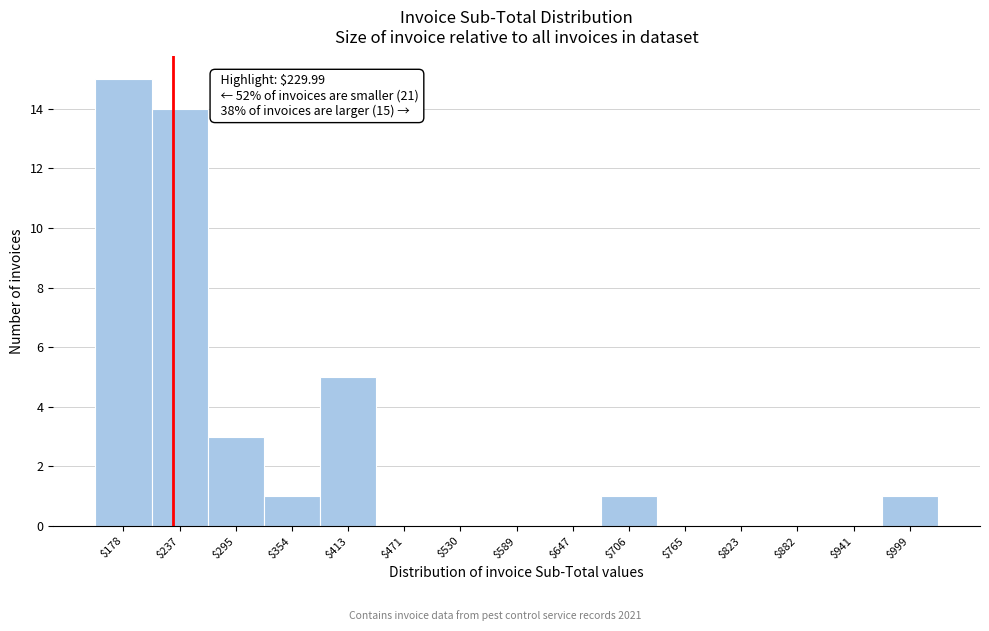

Which range on the x-axis has the tallest bar?

150 to 210